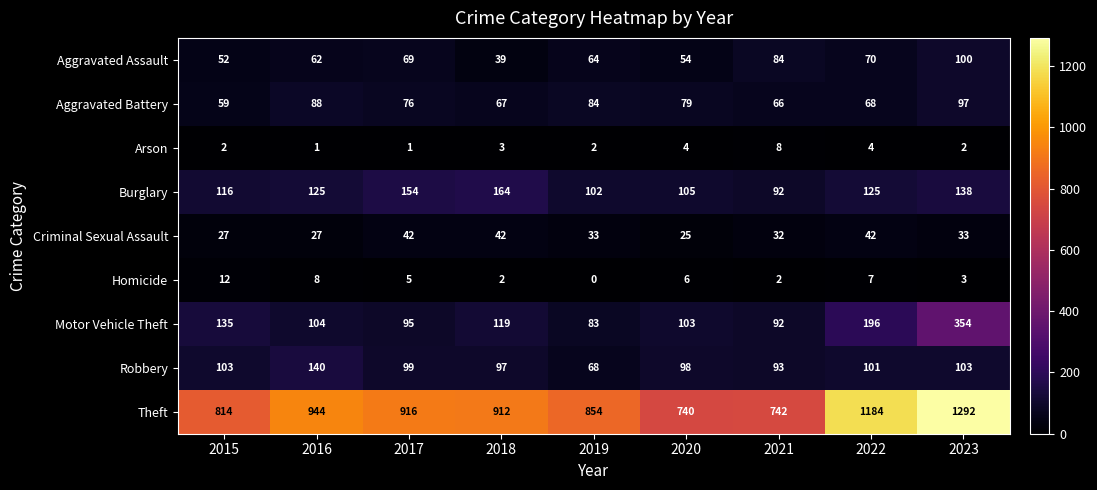

The value of Arson at 2020 is 6. True or false?

False